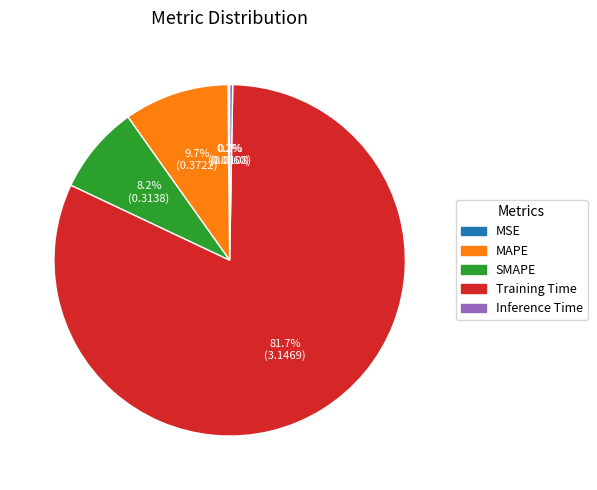

Which category accounts for the majority?

Training Time